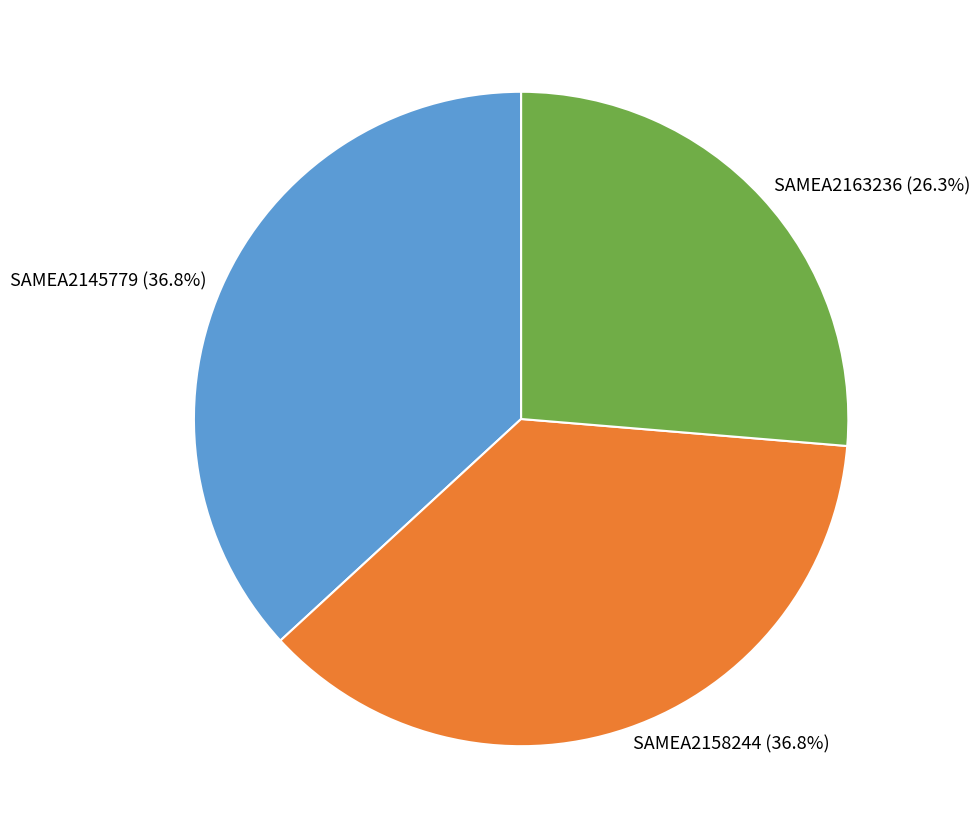

How many segments does this pie chart have?

3